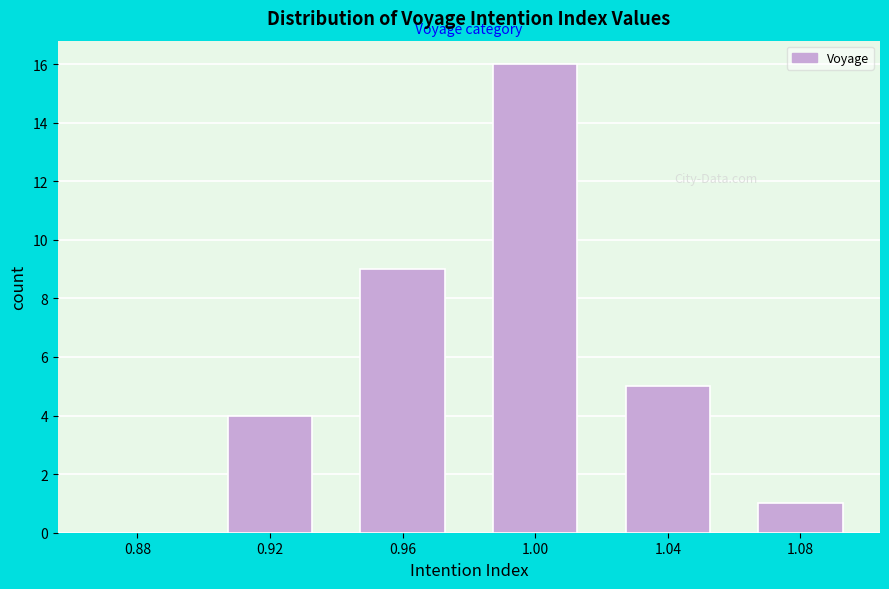

Reading left to right, list all the values displayed in this chart.

0.88=0	0.92=4	0.96=9	1.00=16	1.04=5	1.08=1